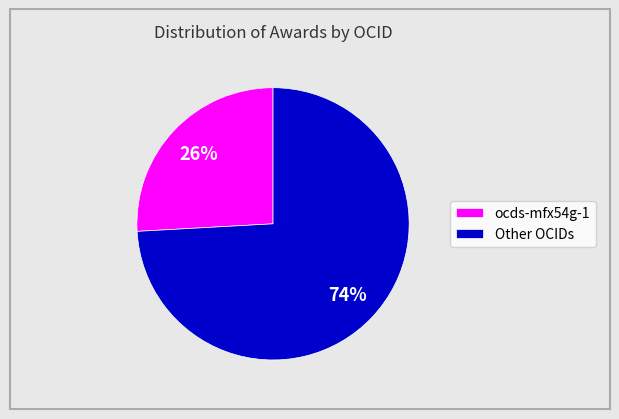

To the nearest percent, what is the difference between the largest and smallest slice percentages?

48%